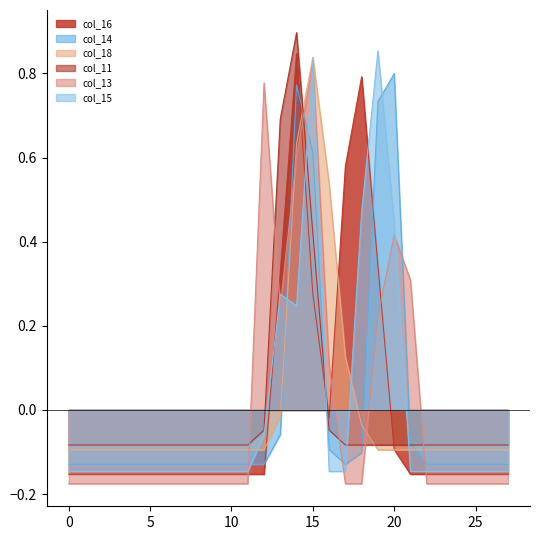

Is the value of col_15 at 19 greater than the value of col_16 at 26?

Yes